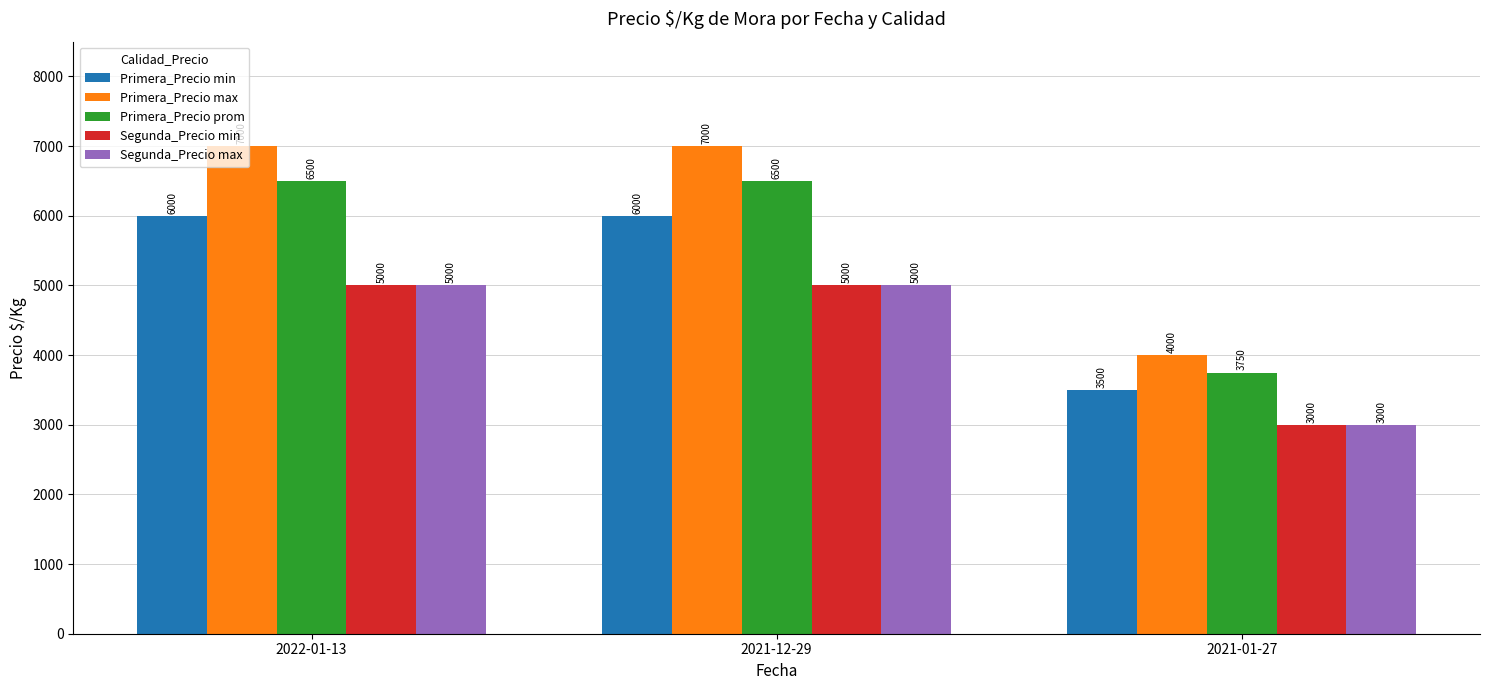

Count the Primera_Precio min values in the range 3500 to 6000.

3